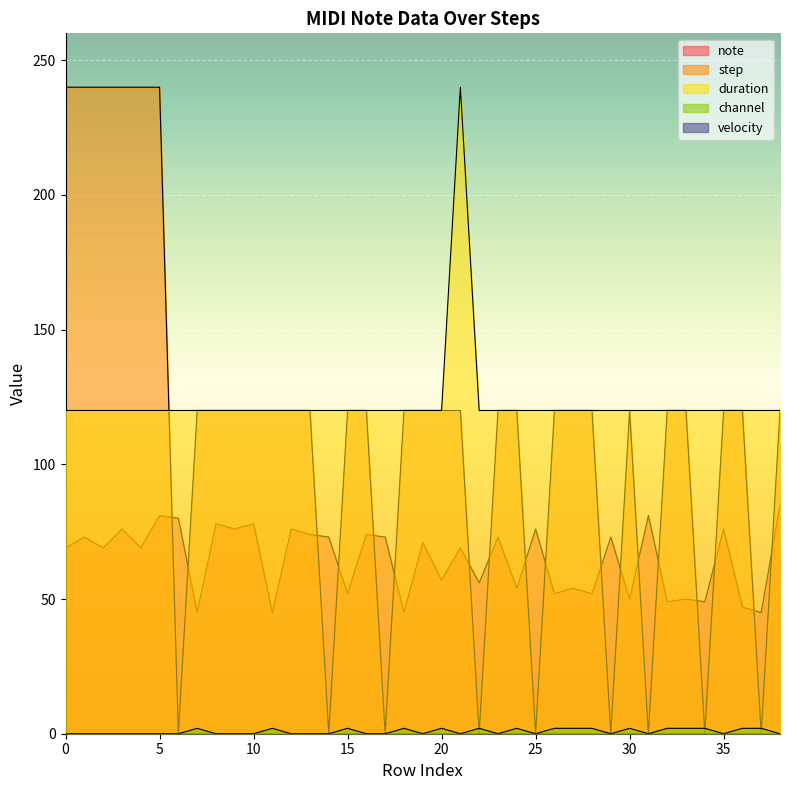

Which has a higher value, 28 or 23?

23